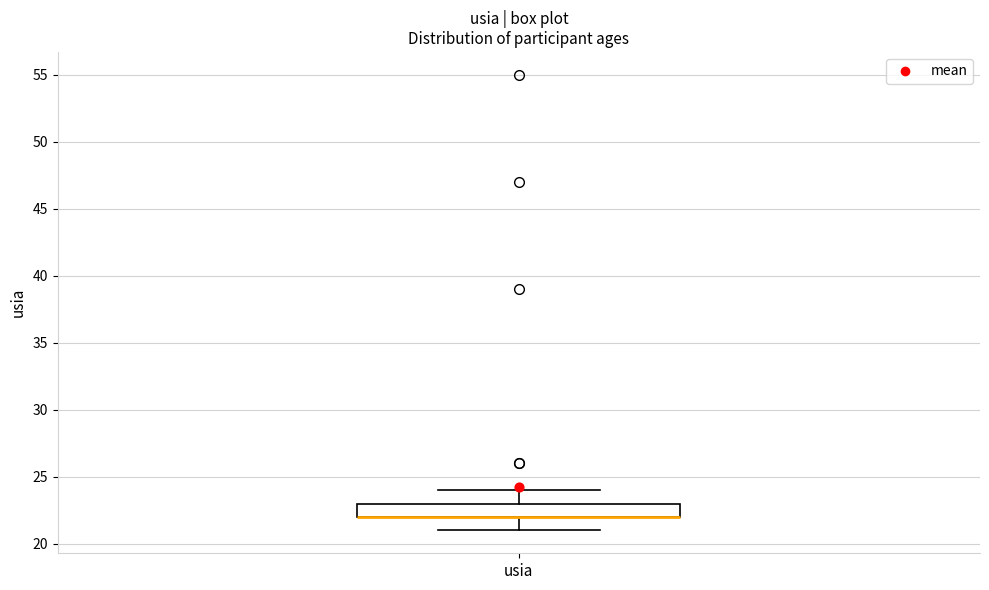

Where is the upper edge of the box for usia on the y-axis? The values are not printed on the chart, so give them approximately, as read against the axis.

23